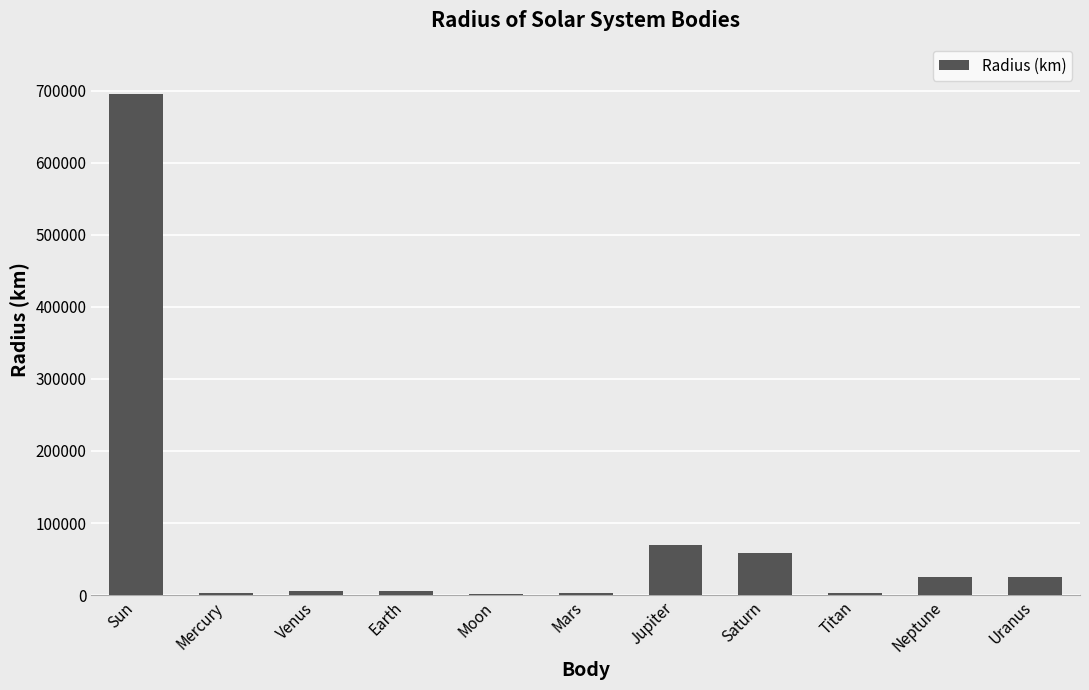

What is the difference between the values at Moon and Earth?

4634